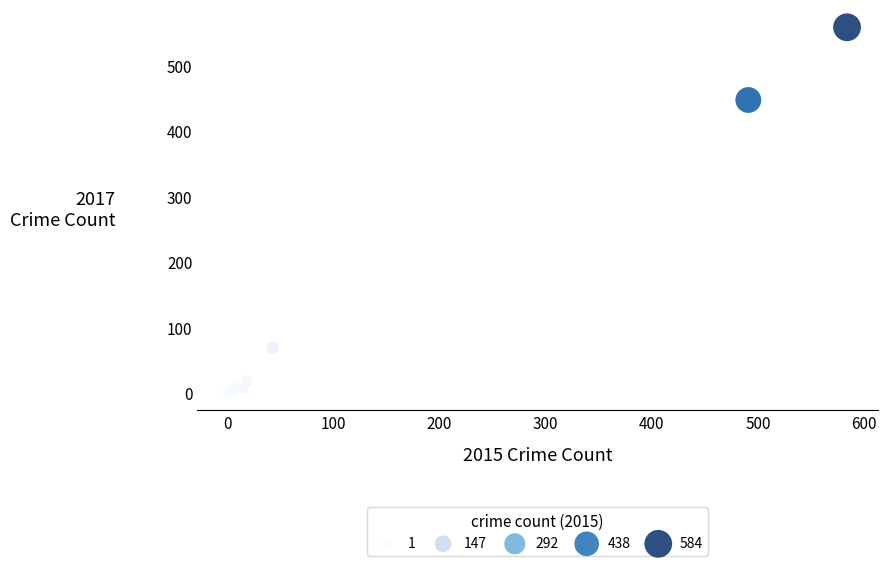

What Y value in the scatter plot is closest to 279?

447